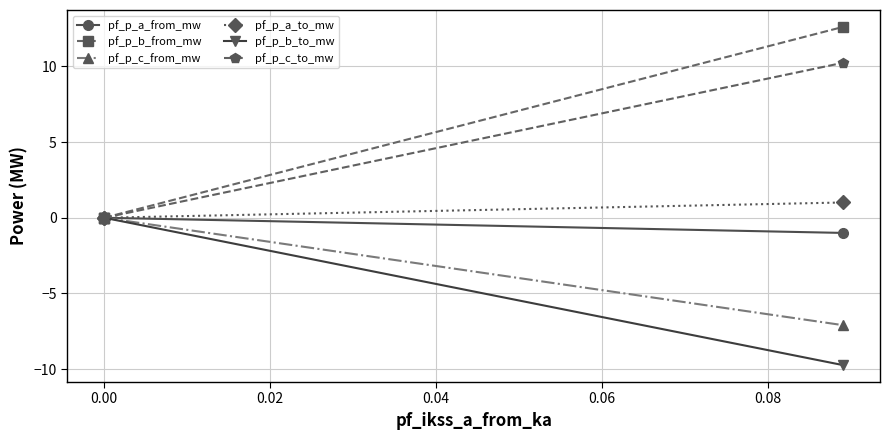

How many data points does each series have?

3